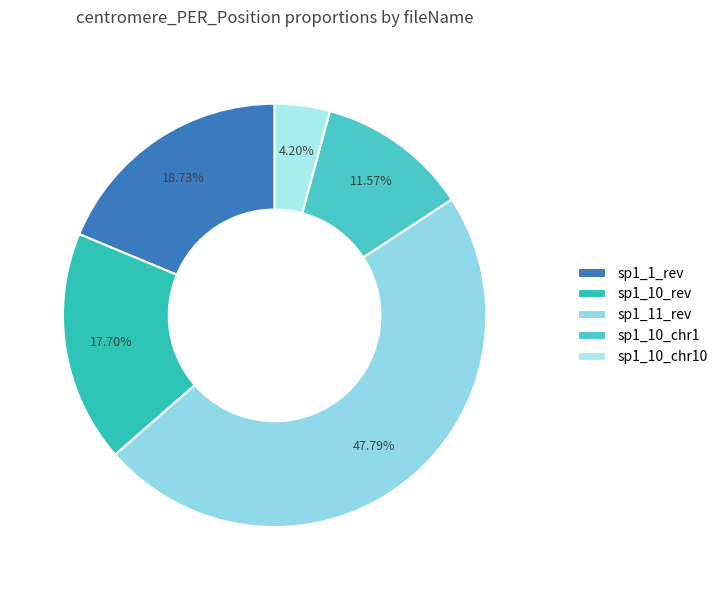

How many slices are in this pie chart?

5